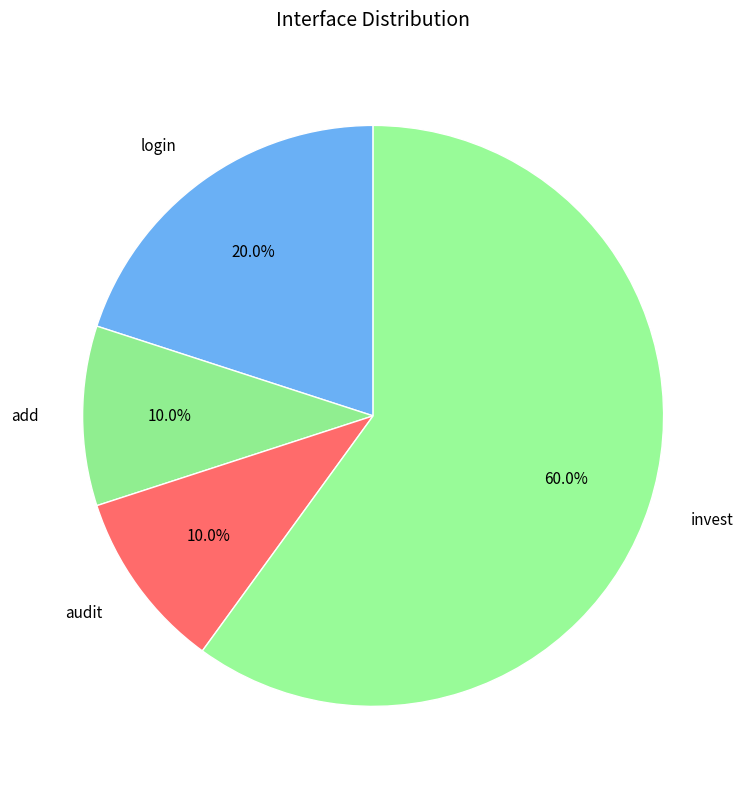

Between add and invest, which is larger?

invest